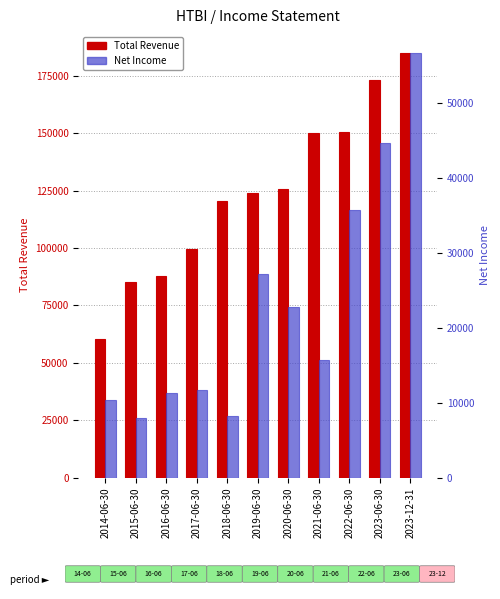

True or false: Net Income has a value of 12257 at 2019-06-30.

False